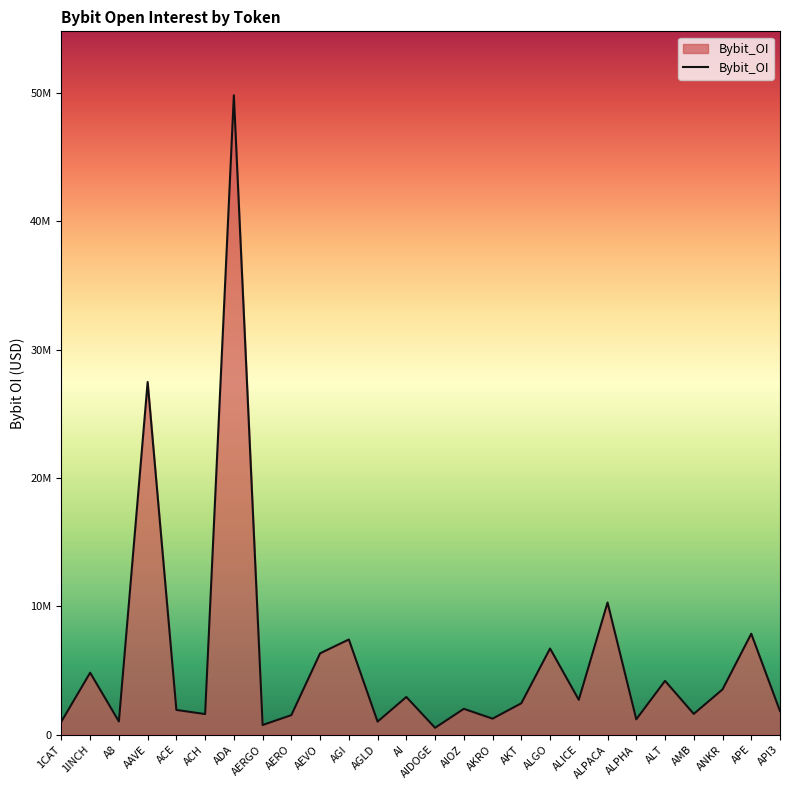

Is this an area chart (filled region under the line)?

Yes